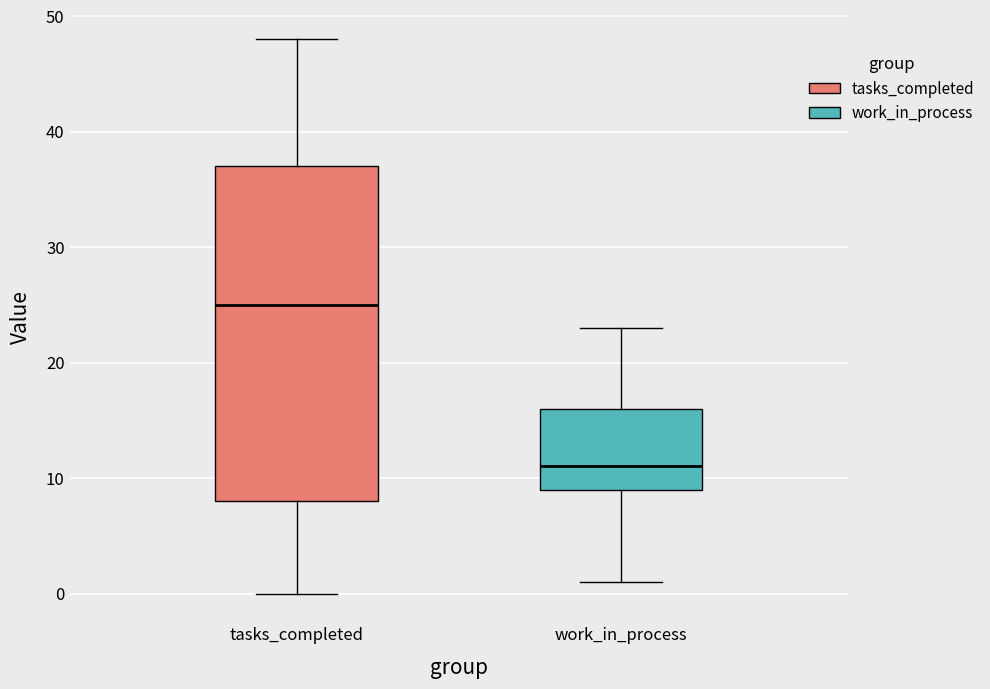

Where is the lower edge of the box for work_in_process on the y-axis? The values are not printed on the chart, so give them approximately, as read against the axis.

9